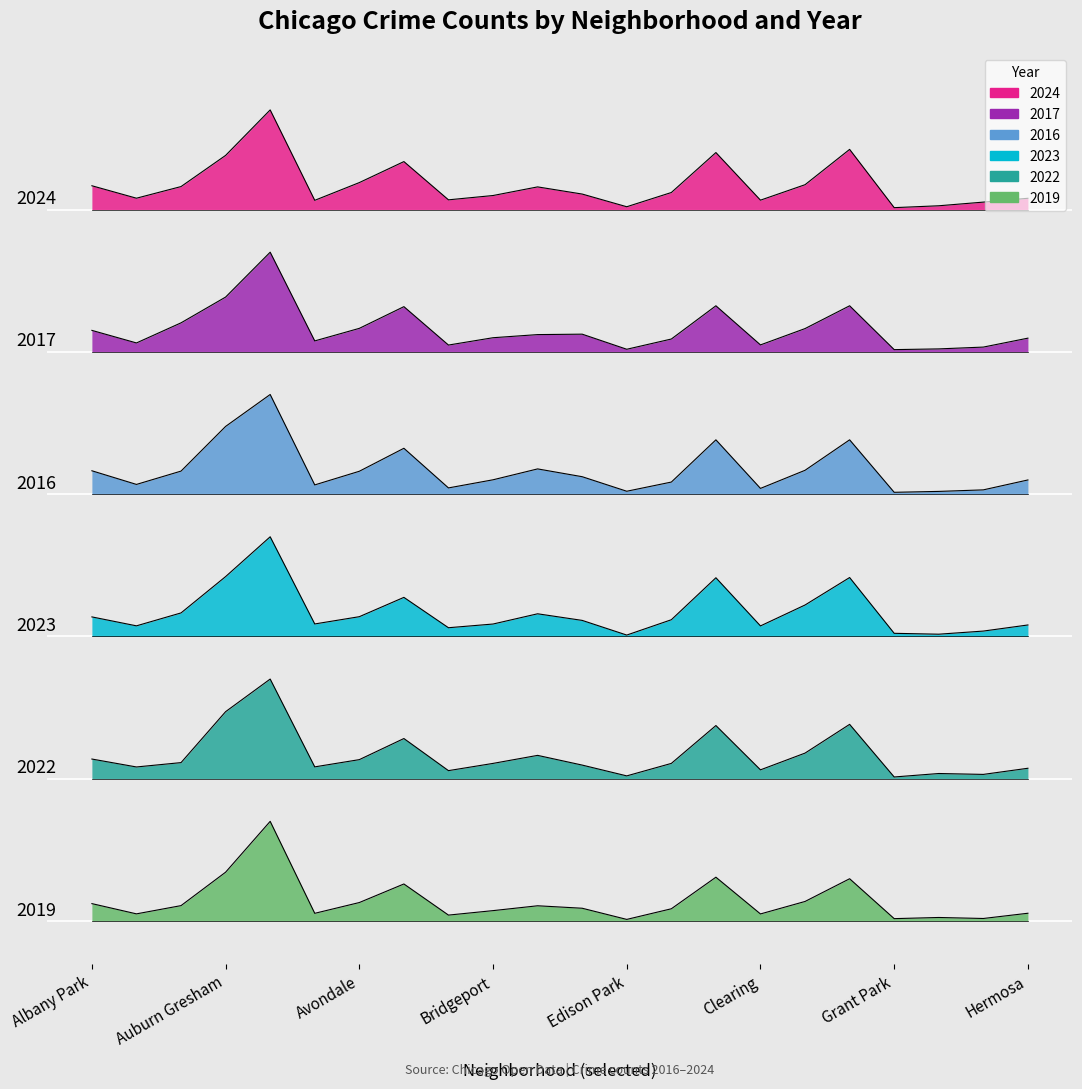

Which category has the lowest value across all series?

Edison Park